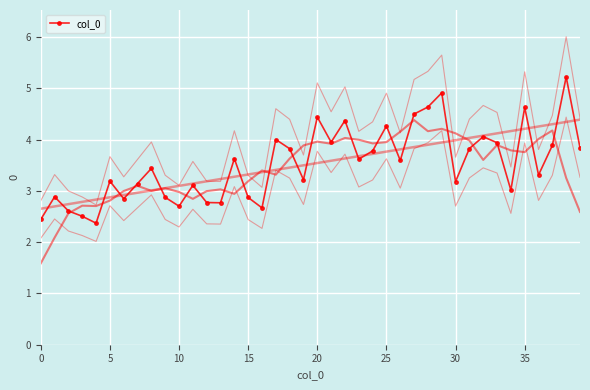

Which category has the highest value across all series?

38